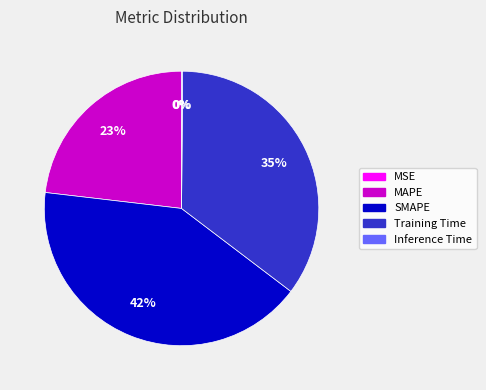

Is the sum of MAPE and SMAPE greater than half?

Yes